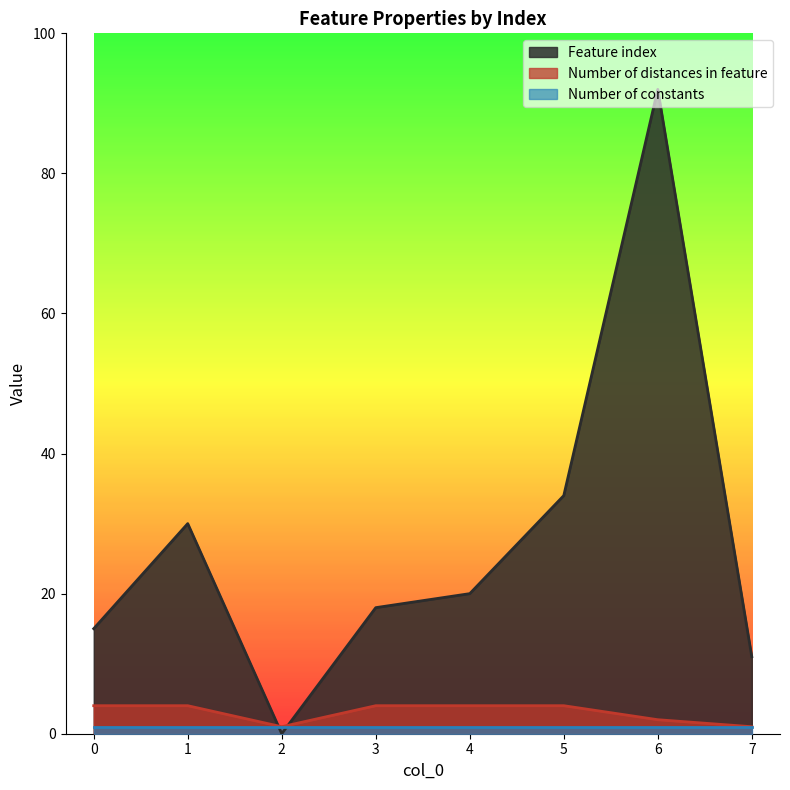

After their last crossing, which series has the higher values: Number of distances in feature or Feature index?

Feature index